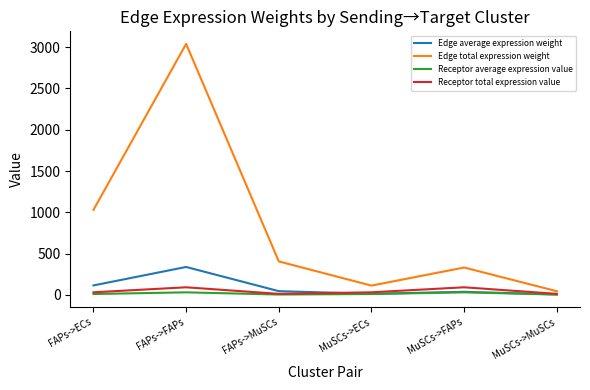

Which series has the widest spread of values?

Edge total expression weight